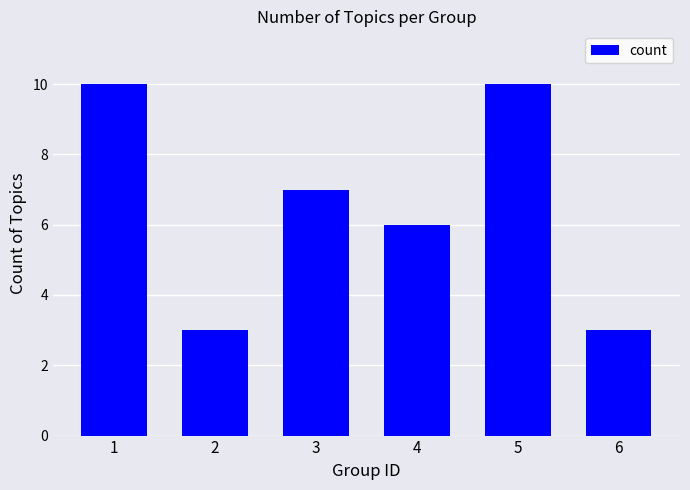

What is the minimum value shown in the chart?

3